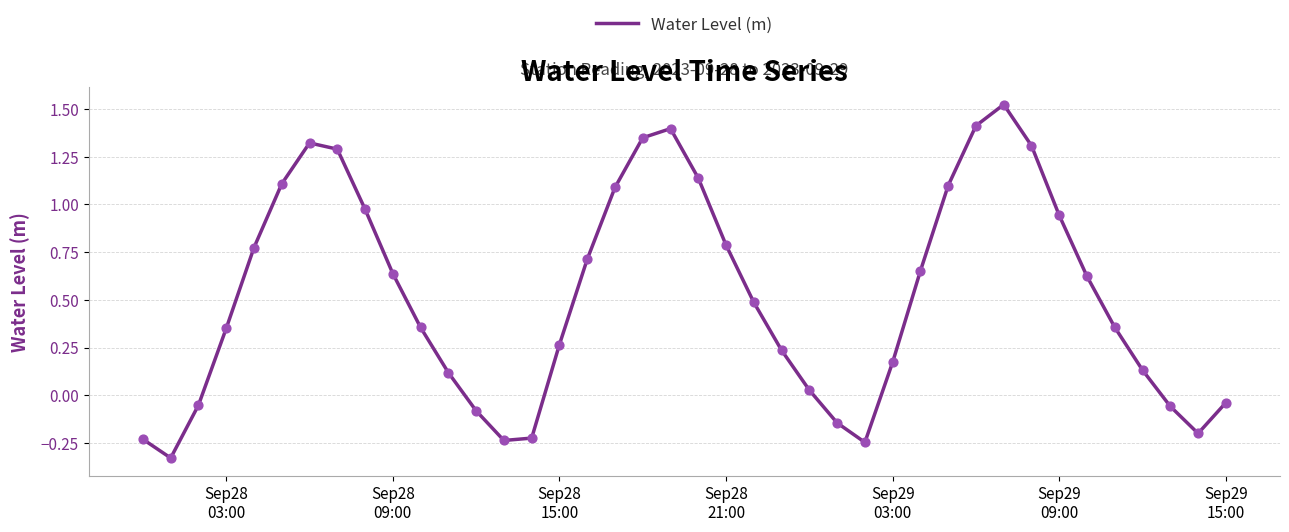

What is the difference between the maximum and minimum values?

1.9